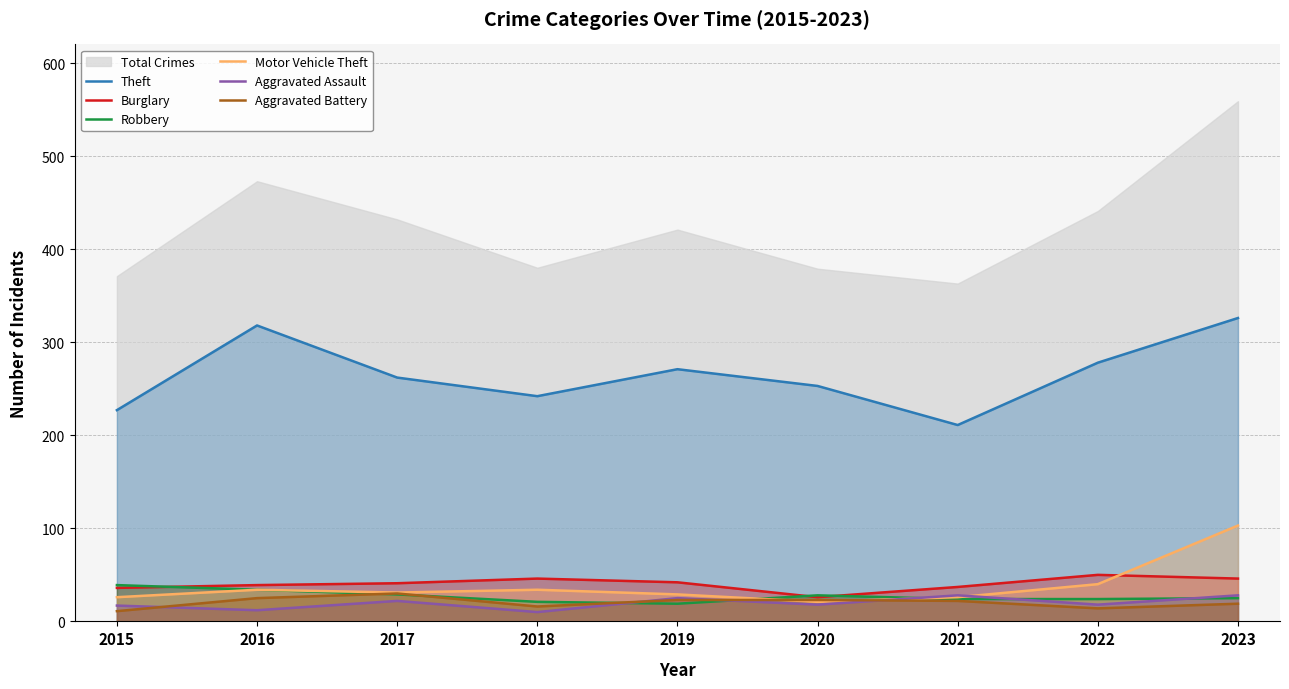

What value does the Robbery series have at 2021?

24